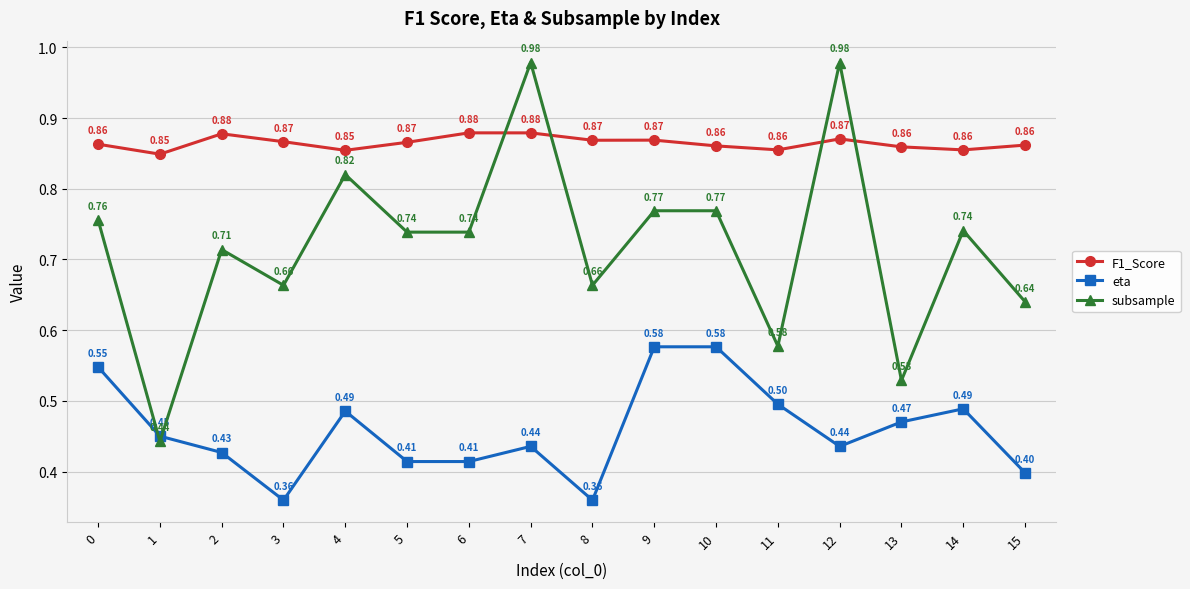

Where is the first local minimum for subsample?

1